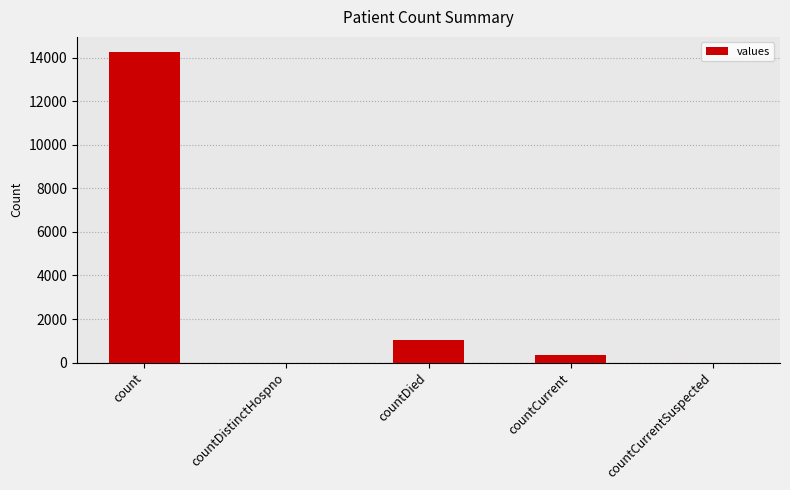

The chart shows a value of 0 at countDistinctHospno. True or false?

True